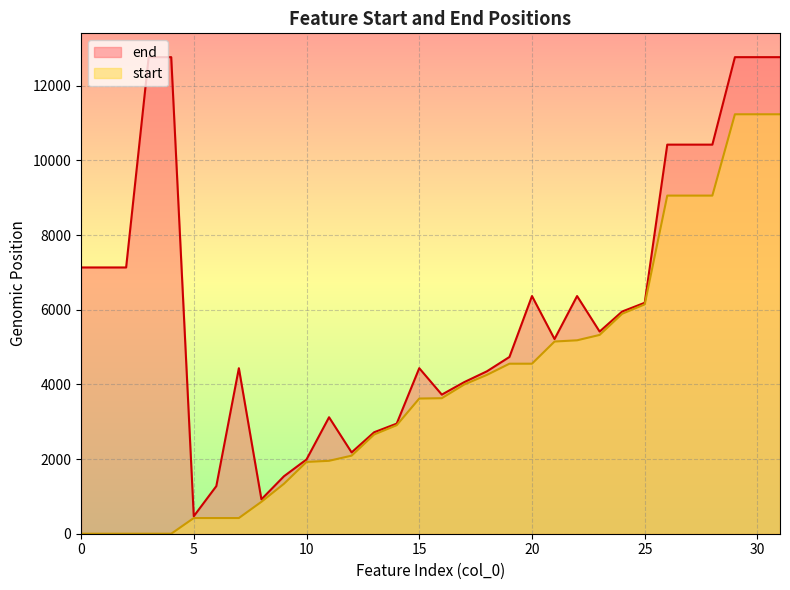

The value of end at 16 is 3726. True or false?

True